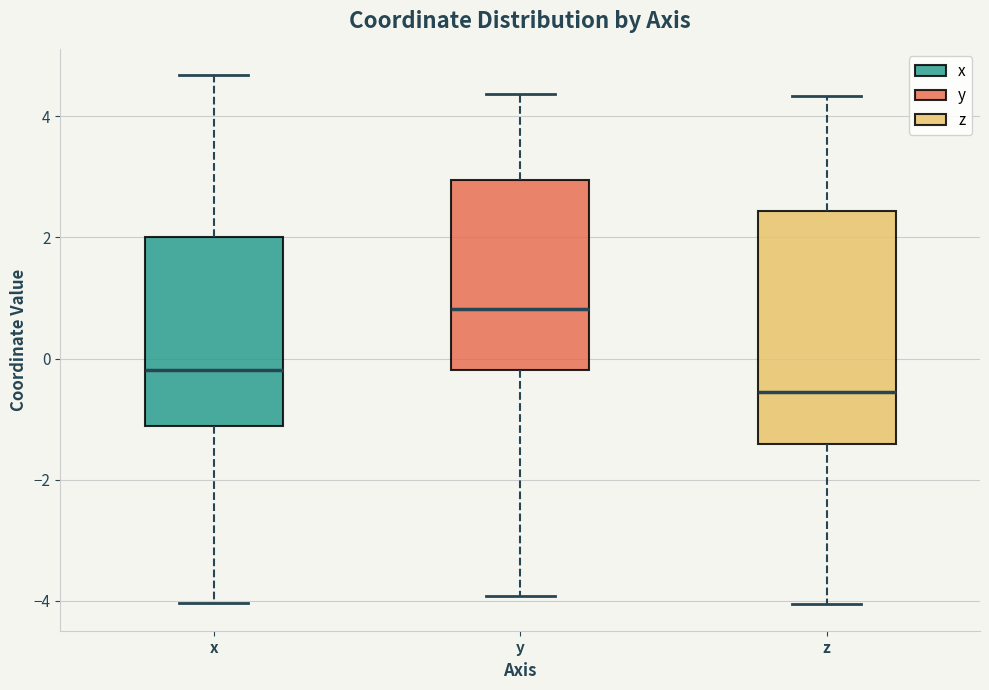

Where is the upper edge of the box for x on the y-axis? The values are not printed on the chart, so give them approximately, as read against the axis.

2.0